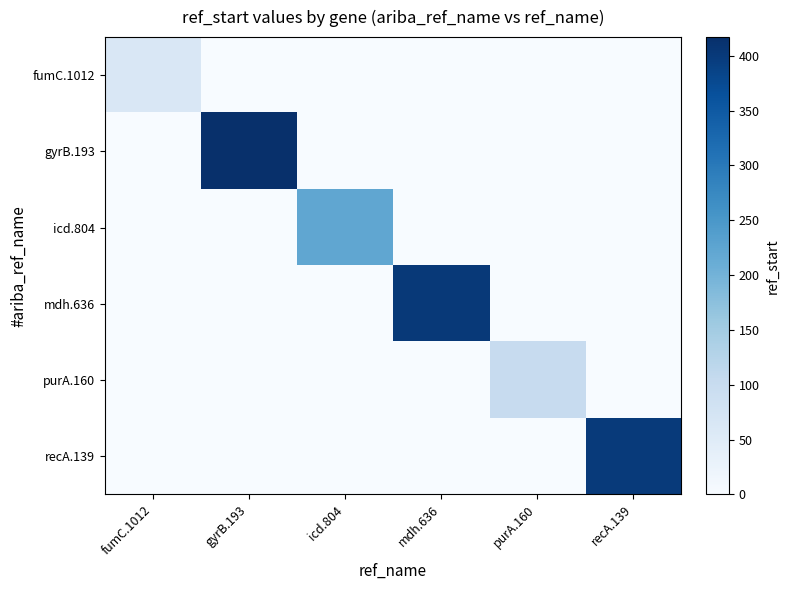

Count the number of categories in the chart.

6